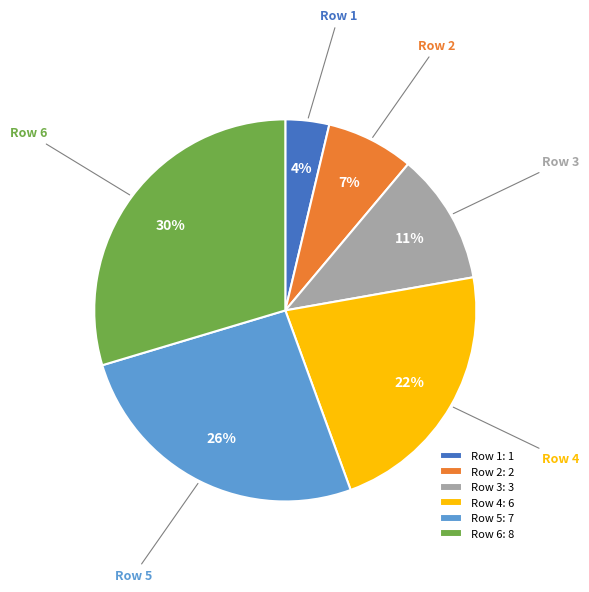

True or false: Row 4 accounts for 22% of the total.

True